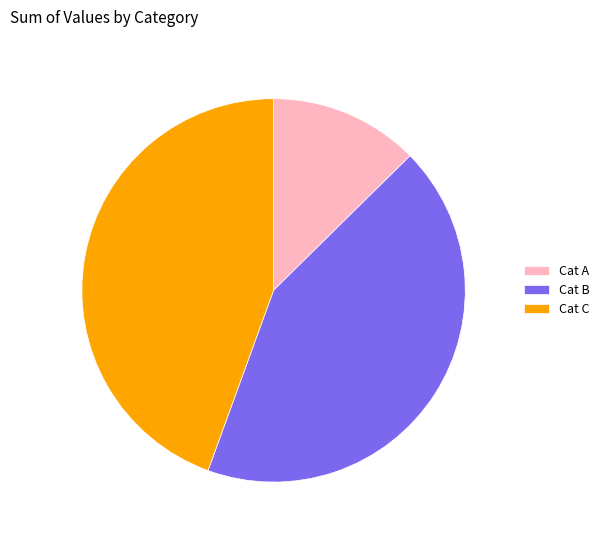

The Cat C slice represents 32% of the pie. True or false?

False